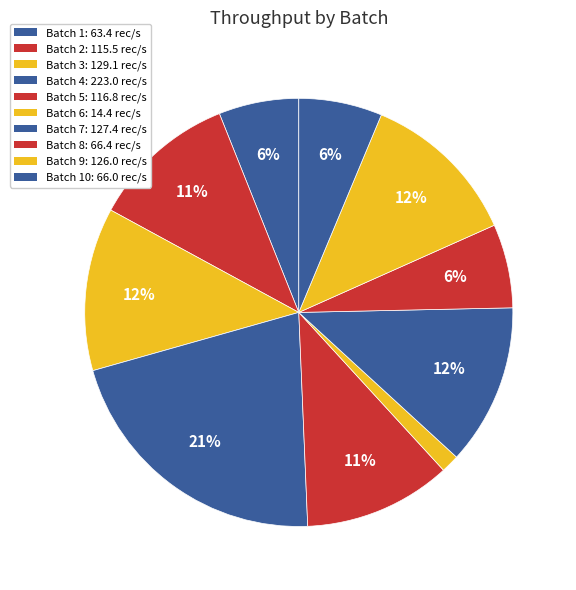

What is the largest slice in the pie chart?

Batch 4